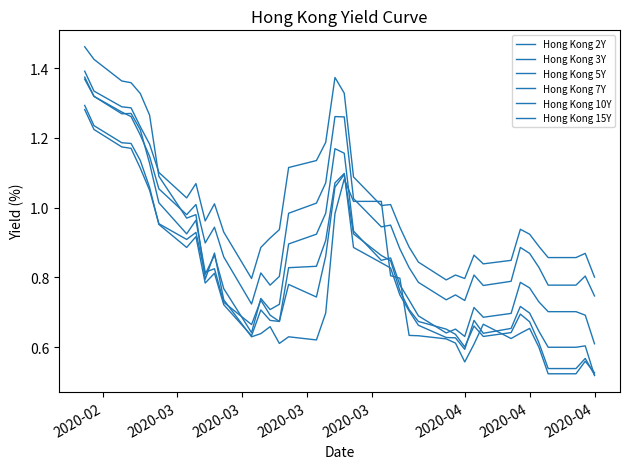

Does the chart have visible grid lines?

No